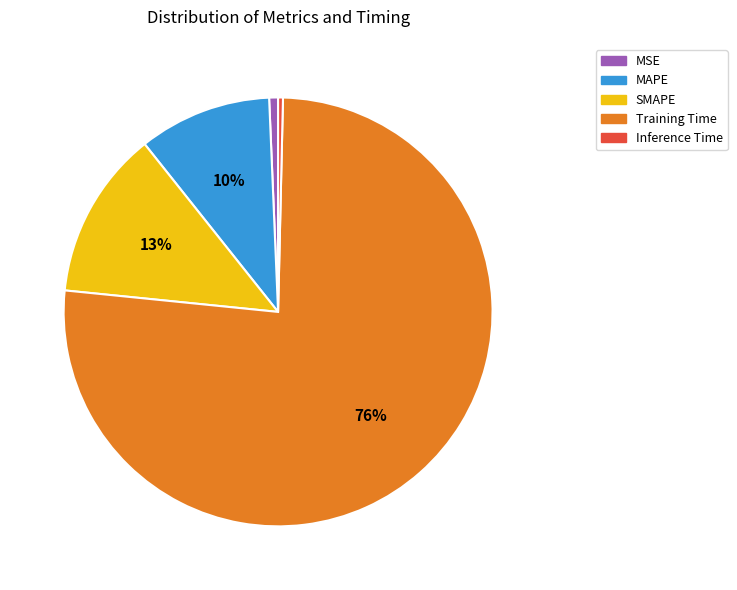

What is the largest slice in the pie chart?

Training Time